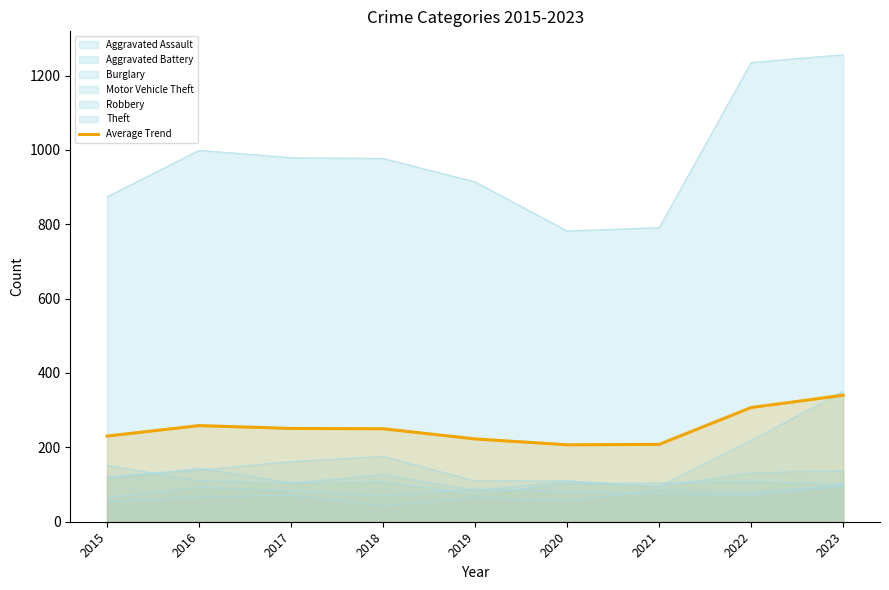

Reading left to right, what are all the values shown in this chart?

230.3	258.5	250.8	250.0	222.7	206.8	208.0	307.2	340.2